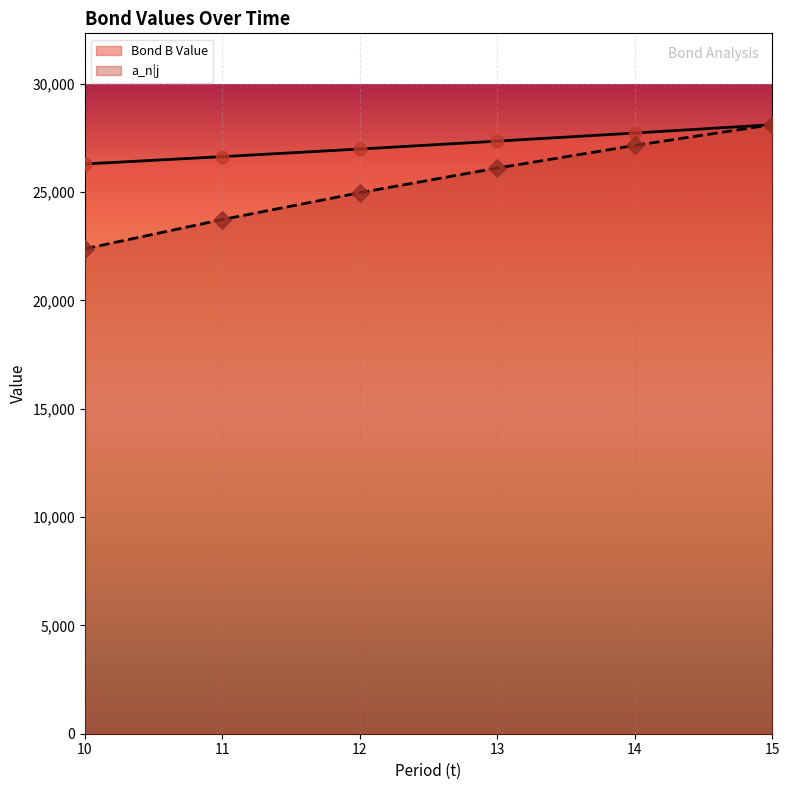

Which series contains the lowest Y value?

a_n|j